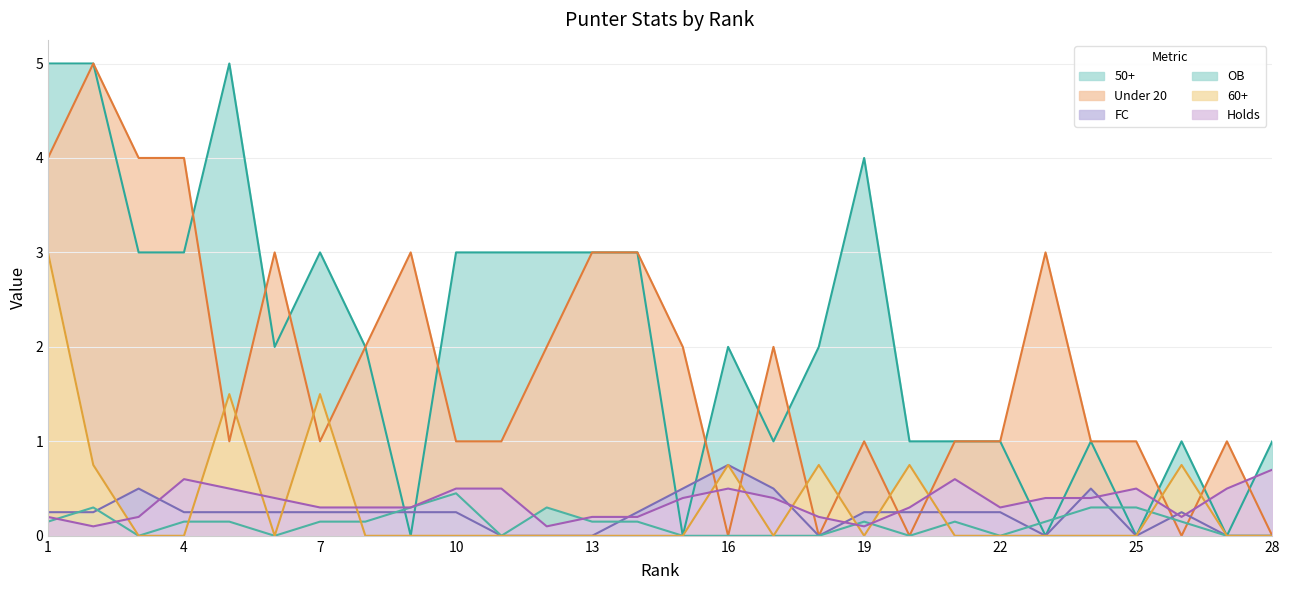

What is the highest value of the FC series?

0.8